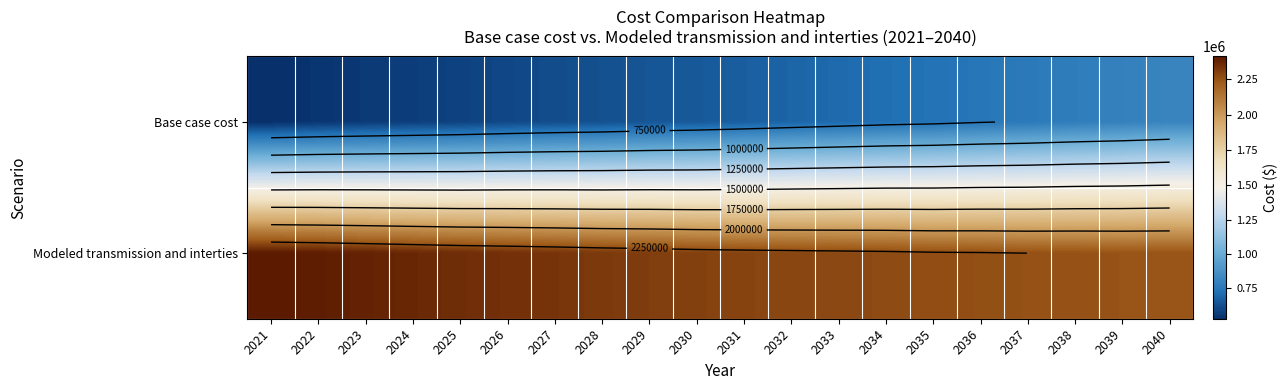

Which series has the largest total across all categories?

Modeled transmission and interties